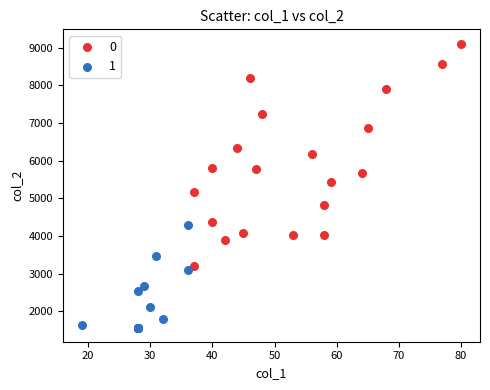

What are all the series names shown in the legend?

0, 1